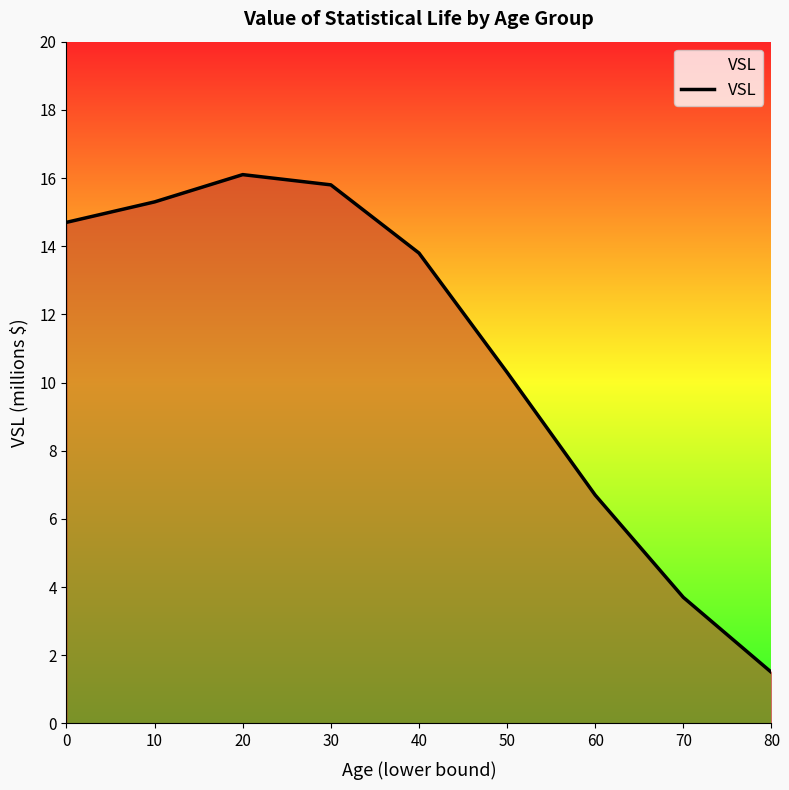

Which label corresponds to the smallest value in the chart?

80